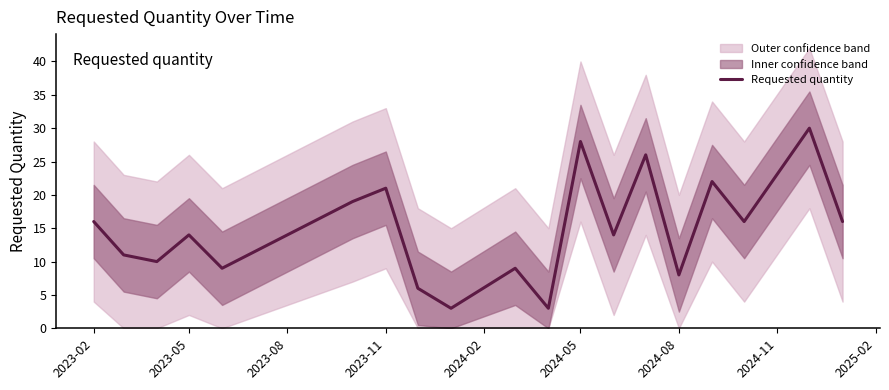

What is the maximum value for Requested quantity?

30